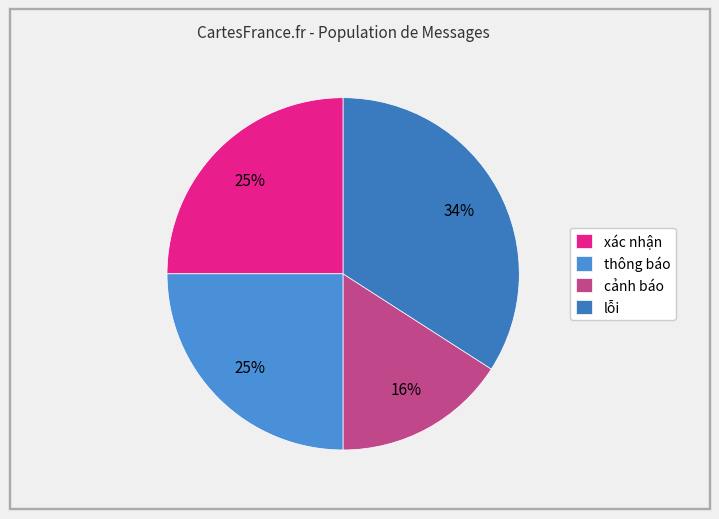

Between xác nhận and cảnh báo, which is larger?

xác nhận